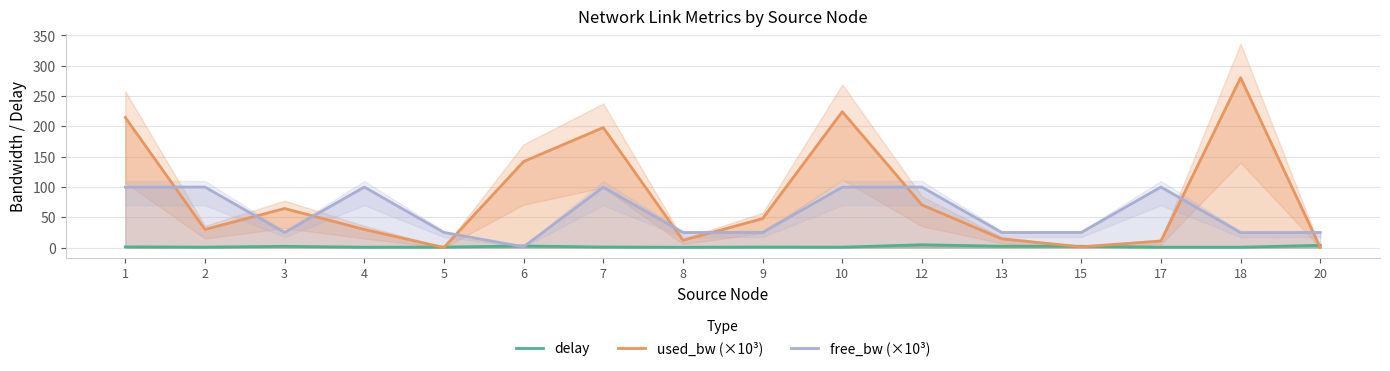

List the series in order of their peak value, highest first.

used_bw (×10³), free_bw (×10³), delay